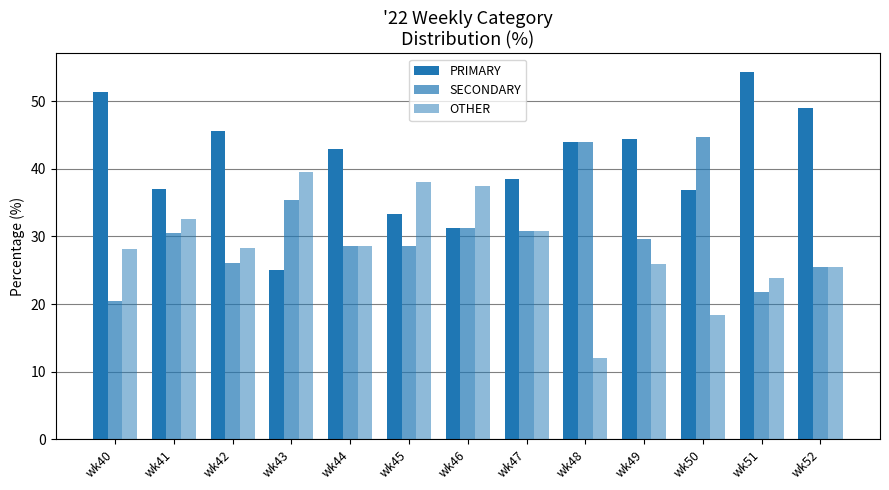

Reading left to right, extract all data points from this chart.

PRIMARY: wk40=51.3	wk41=37.0	wk42=45.7	wk43=25.0	wk44=42.9	wk45=33.3	wk46=31.2	wk47=38.5	wk48=44.0	wk49=44.4	wk50=36.8	wk51=54.3	wk52=48.9
SECONDARY: wk40=20.5	wk41=30.4	wk42=26.1	wk43=35.4	wk44=28.6	wk45=28.6	wk46=31.2	wk47=30.8	wk48=44.0	wk49=29.6	wk50=44.7	wk51=21.7	wk52=25.5
OTHER: wk40=28.2	wk41=32.6	wk42=28.3	wk43=39.6	wk44=28.6	wk45=38.1	wk46=37.5	wk47=30.8	wk48=12.0	wk49=25.9	wk50=18.4	wk51=23.9	wk52=25.5